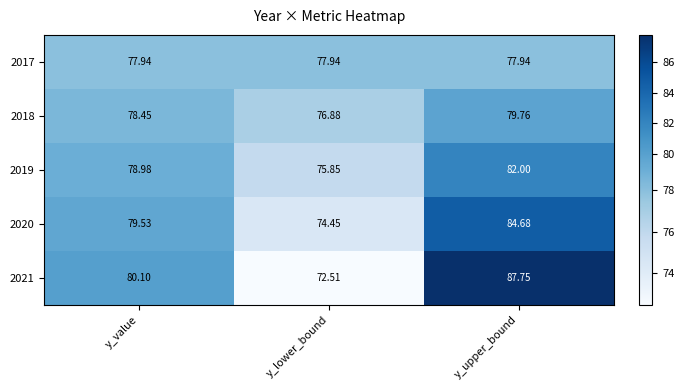

Between y_value and y_upper_bound, which series saw the biggest shift?

2021